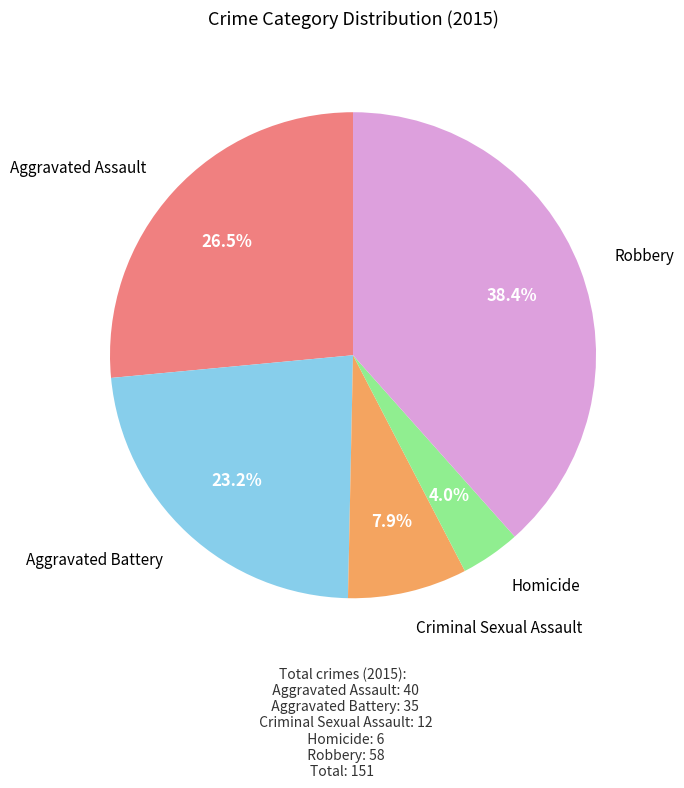

Is there any slice that represents more than half of the pie?

No